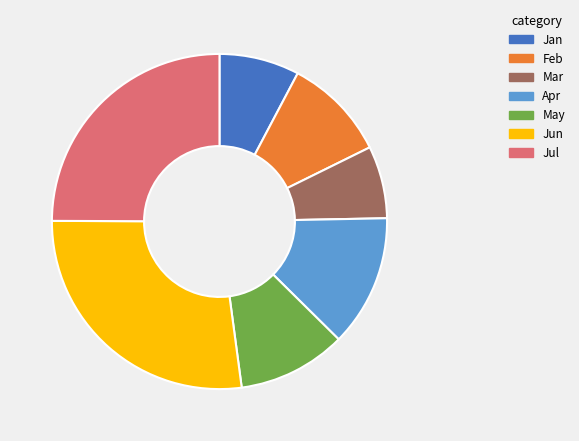

Which slice is the largest?

Jun